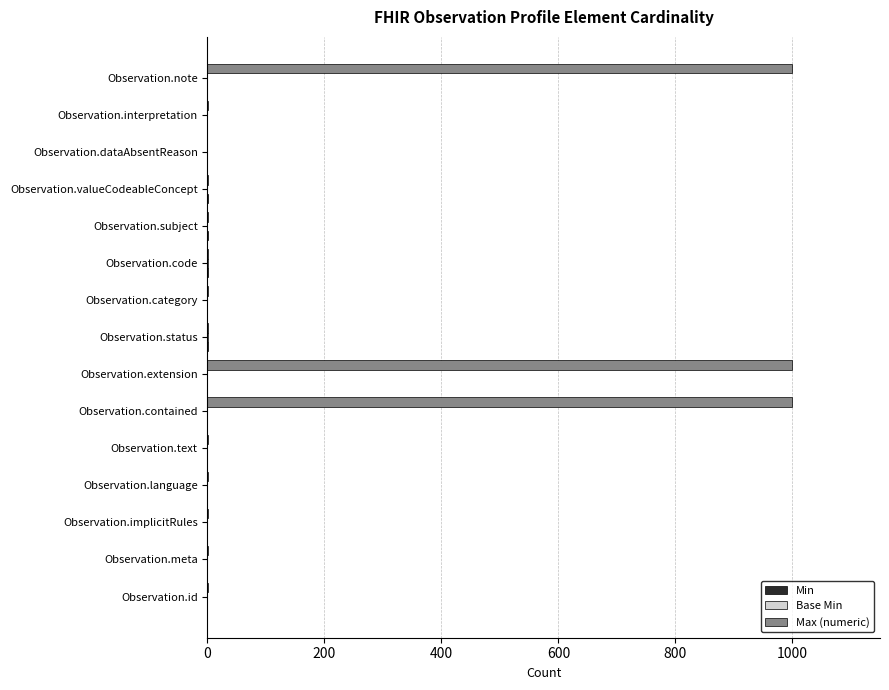

What is the total value across all series at Observation.note?

999